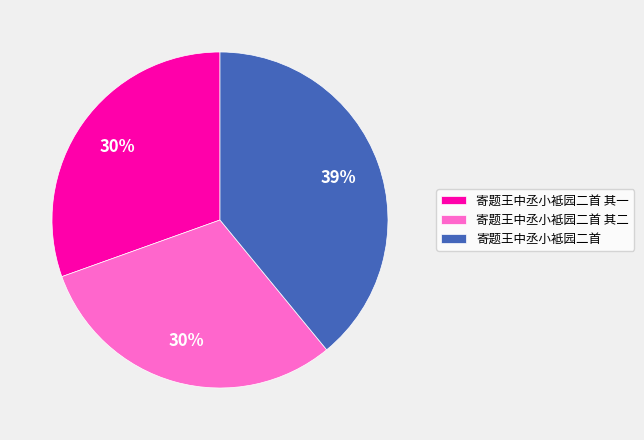

How many slices are in this pie chart?

3